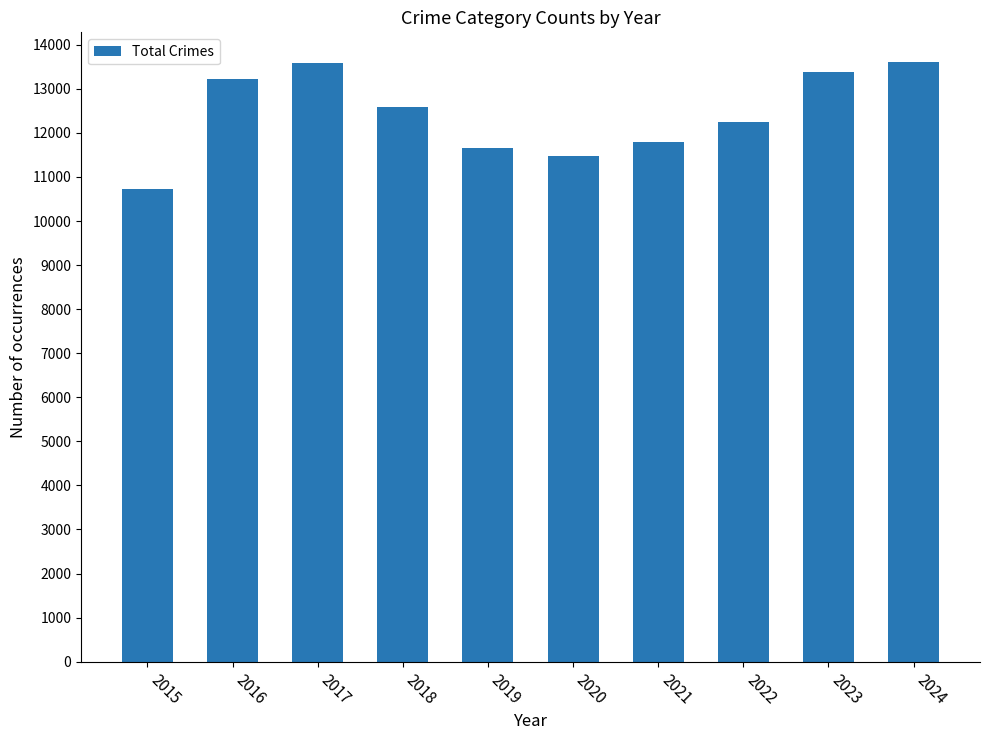

What is the approximate value at 2022?

12253